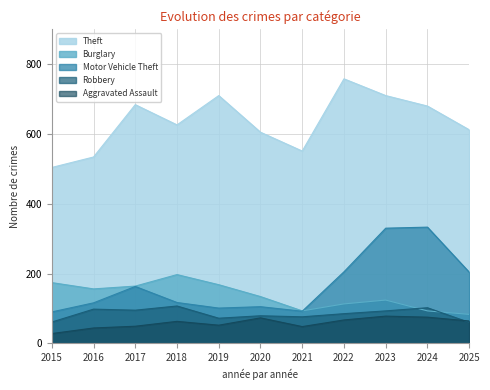

True or false: Burglary and Theft intersect in this chart.

False